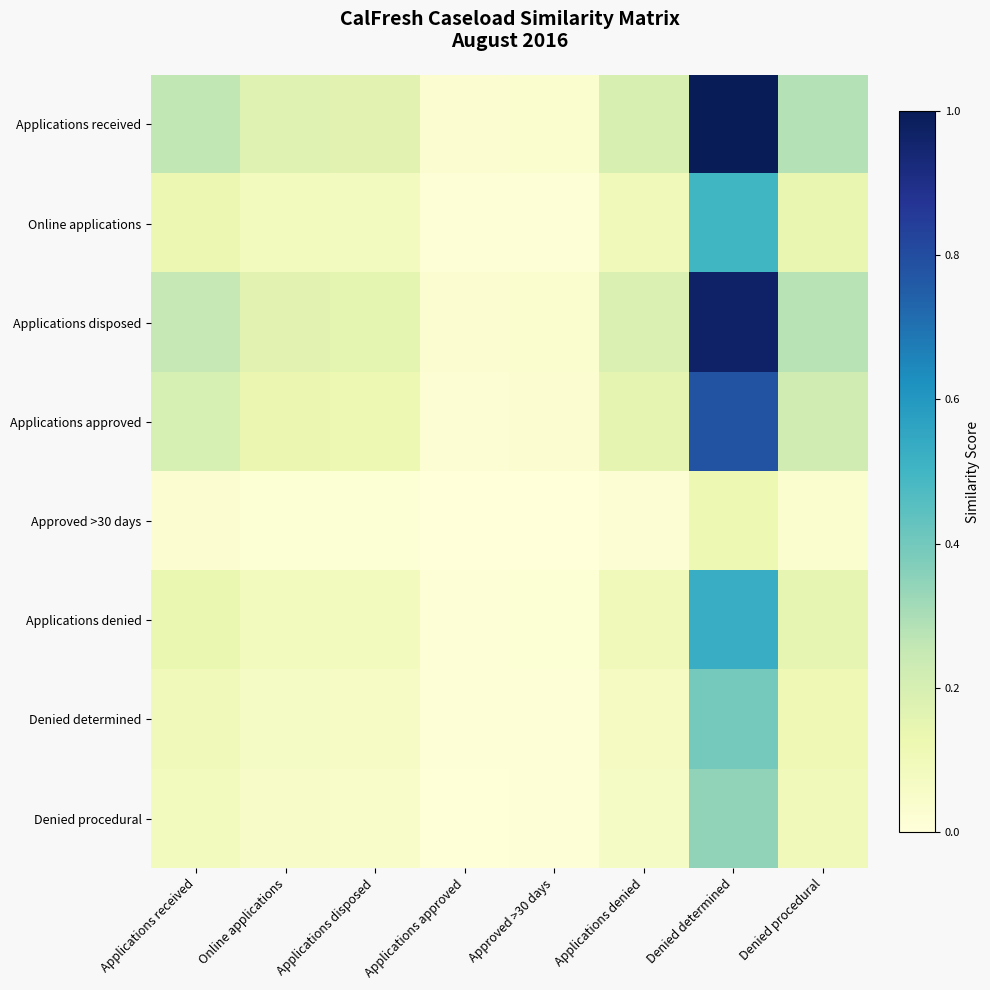

Which series changed the most between Approved >30 days and Denied procedural?

Applications received